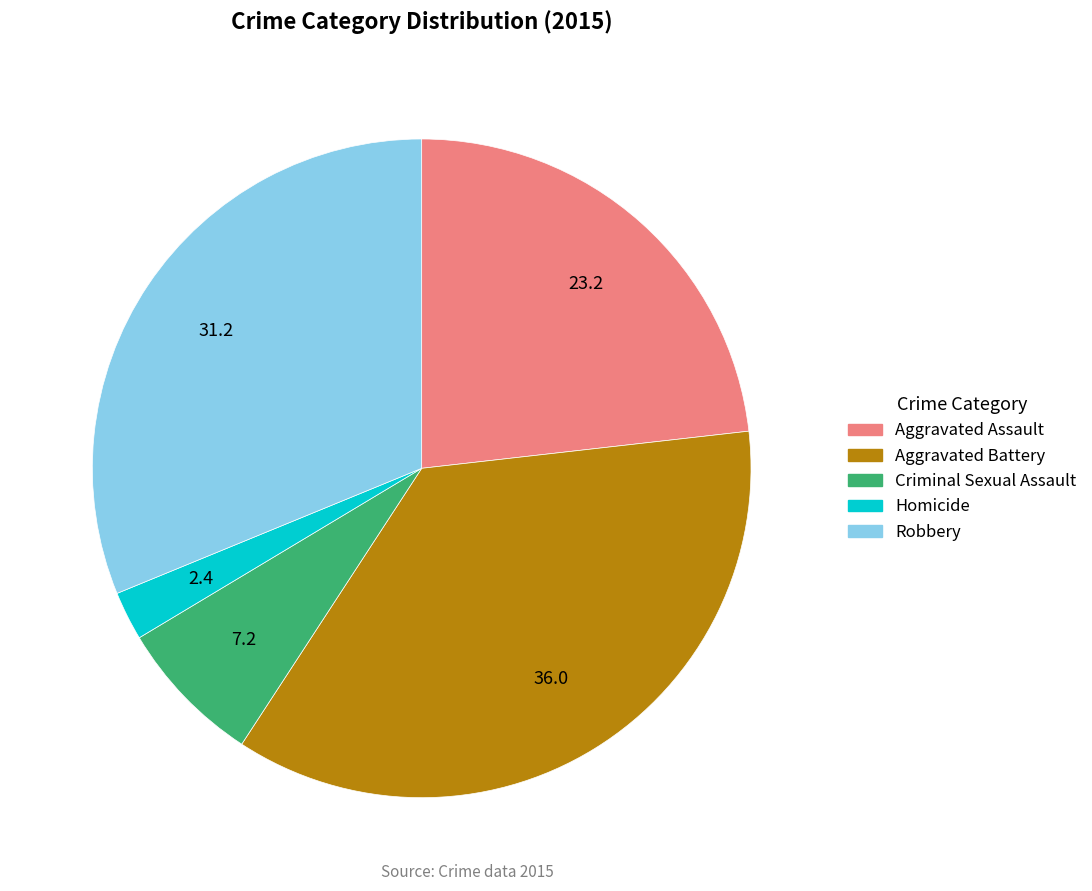

Is there a majority slice in this chart?

No